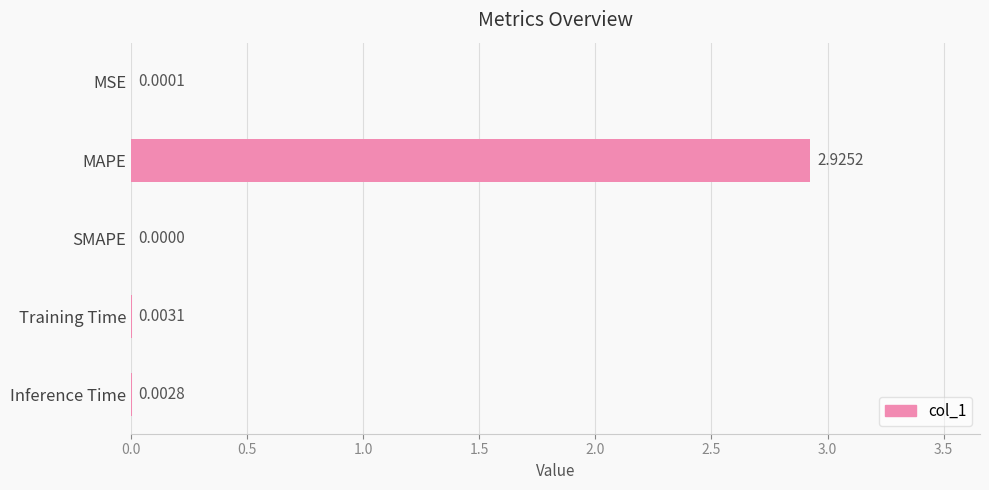

Which has a higher value, Training Time or SMAPE?

Training Time